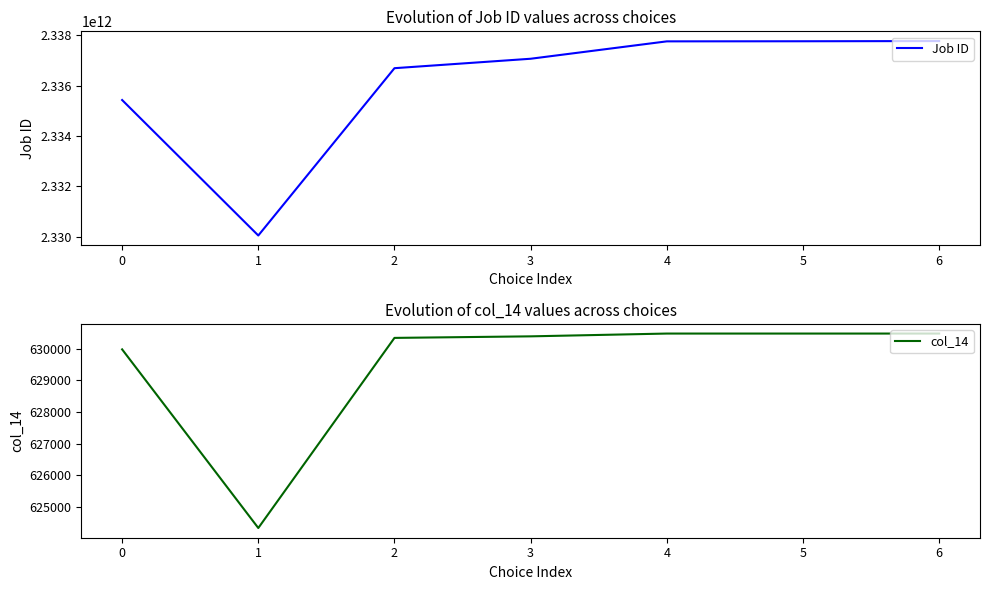

At which category is the sum across all series the highest?

6